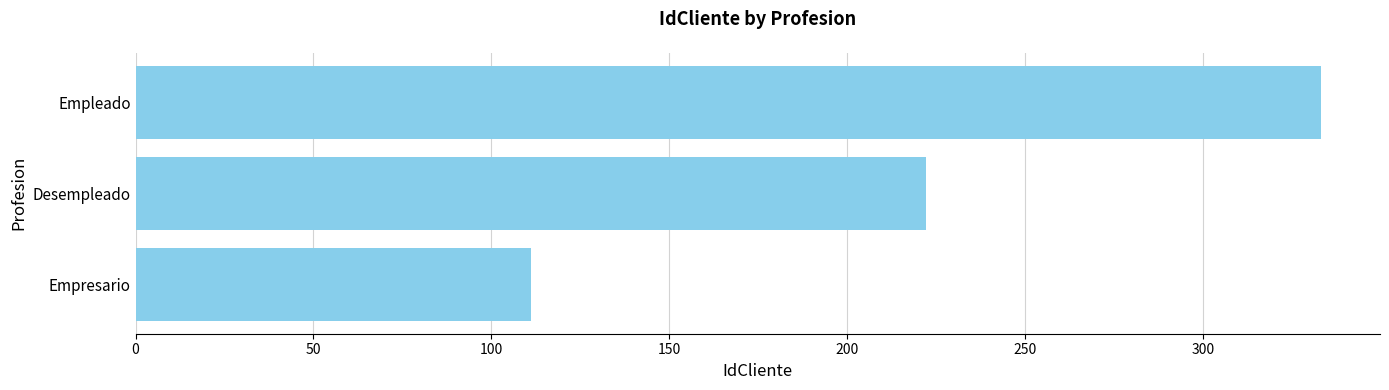

True or false: the data shows 111 at Empresario.

True